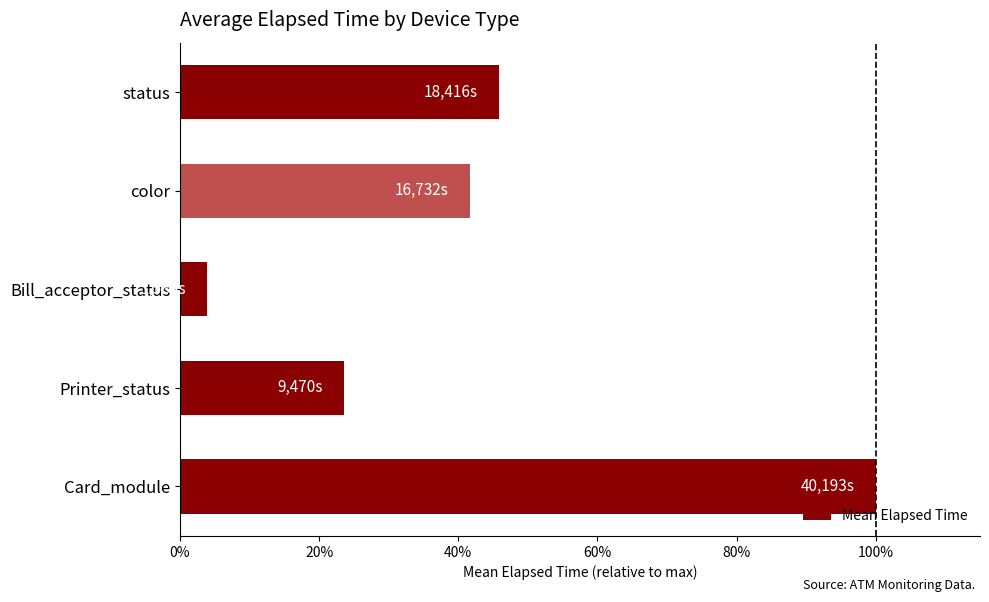

List the labels in order of value, largest first.

Card_module, status, color, Printer_status, Bill_acceptor_status